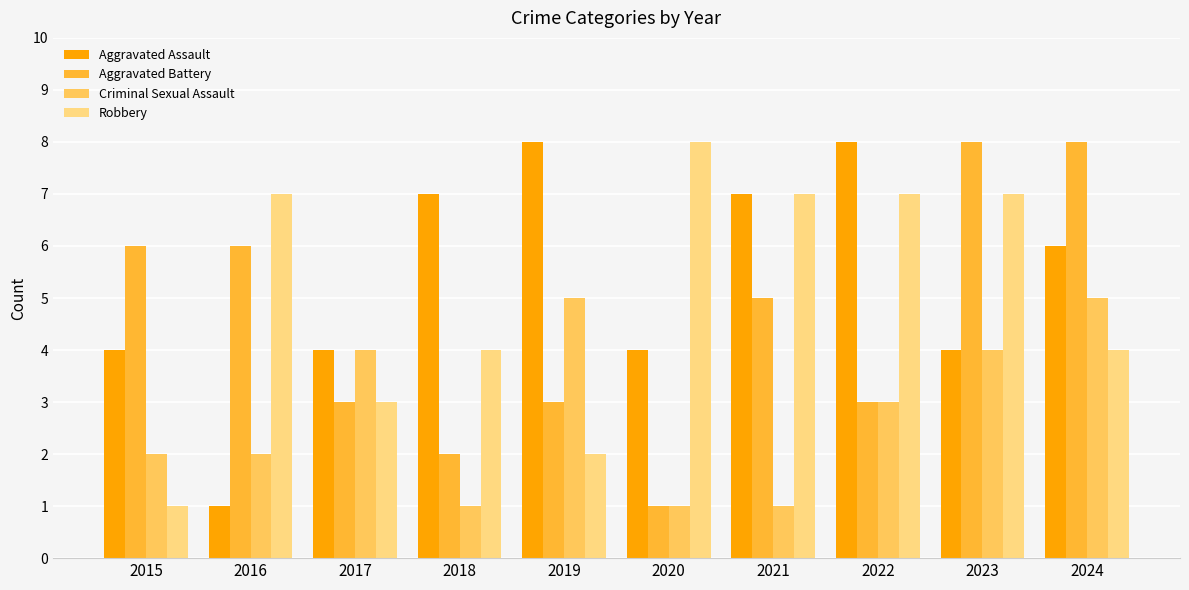

What value does the Criminal Sexual Assault series have at 2024?

5